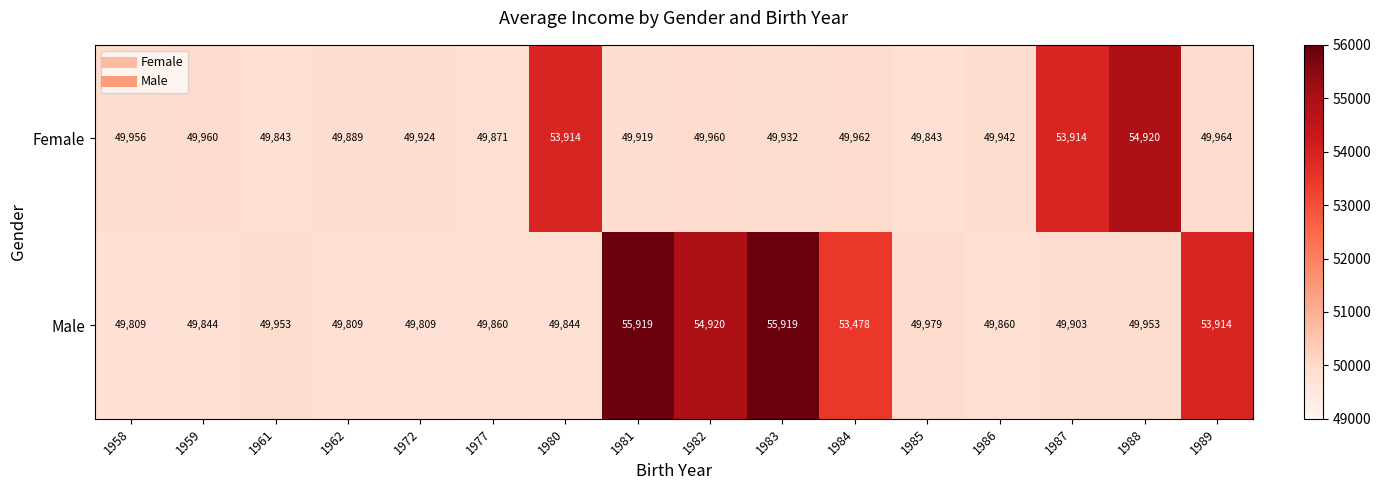

Which series changed the most between 1987 and 1988?

Female